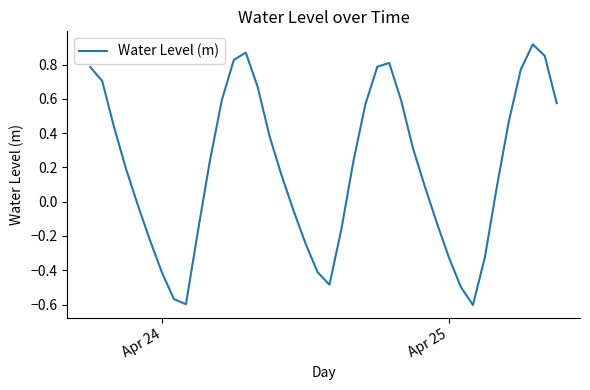

What is the difference between the maximum and minimum values?

1.5